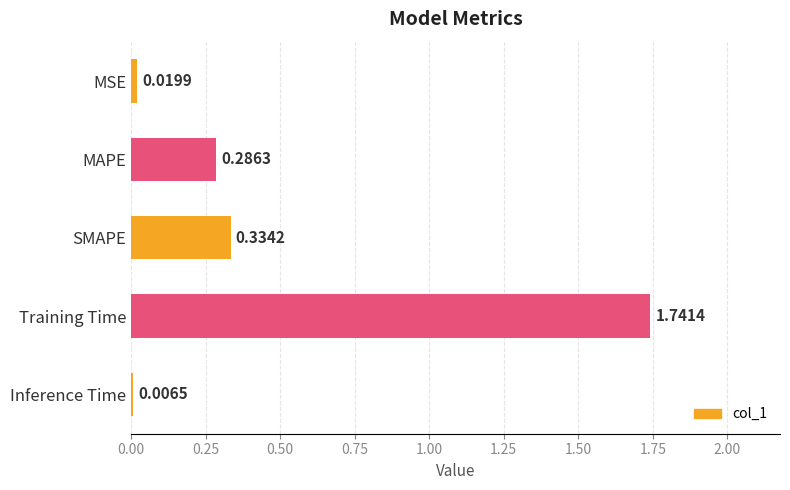

What is the sum of all values?

2.4